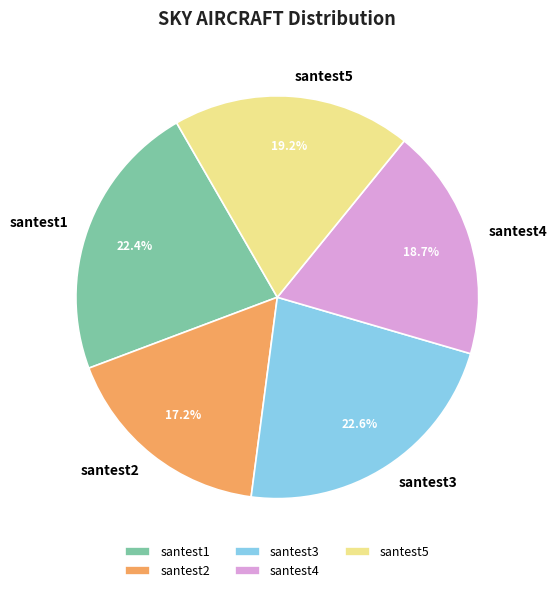

To the nearest percent, what percentage of the pie is santest1?

22%